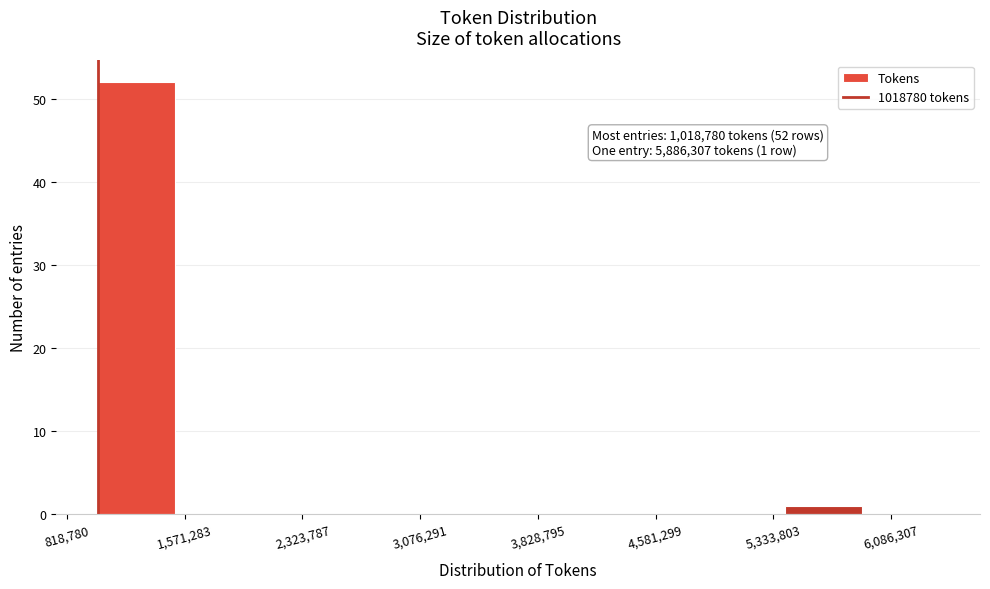

Over which range of the x-axis is the bar tallest?

1000000 to 1500000